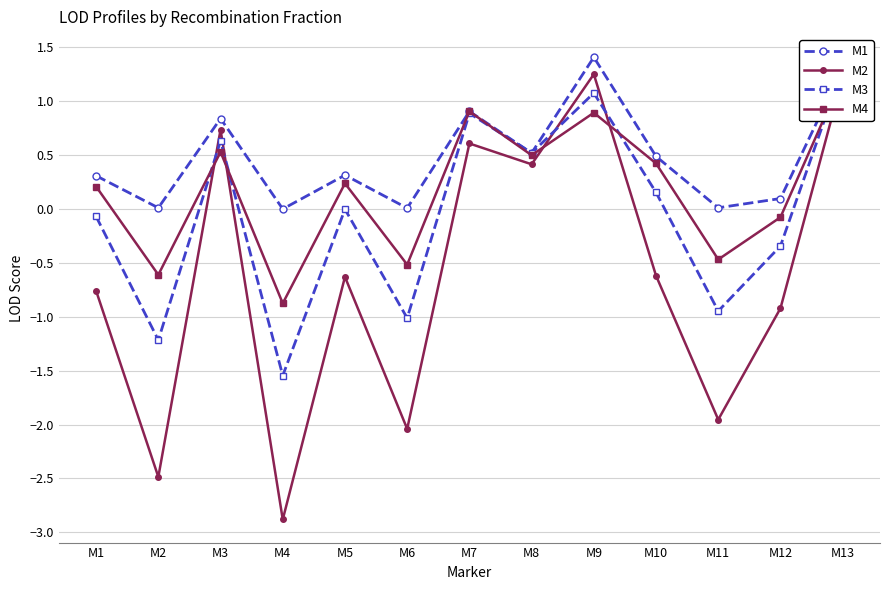

What is the difference between the M4 values at M4 and M5?

1.1